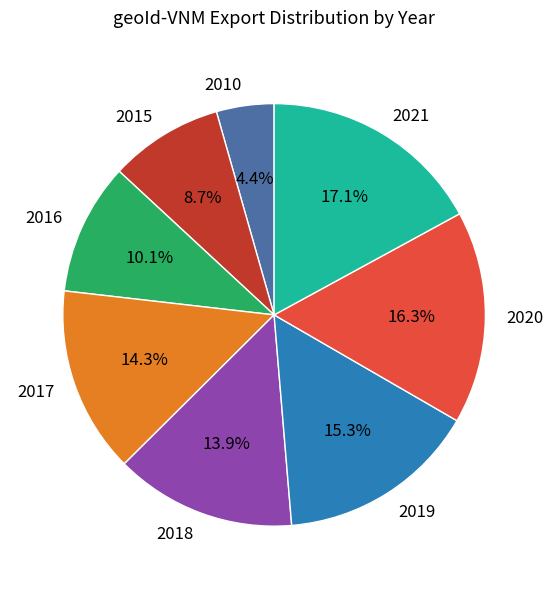

Is it true that 2020 is 4% of the pie?

False